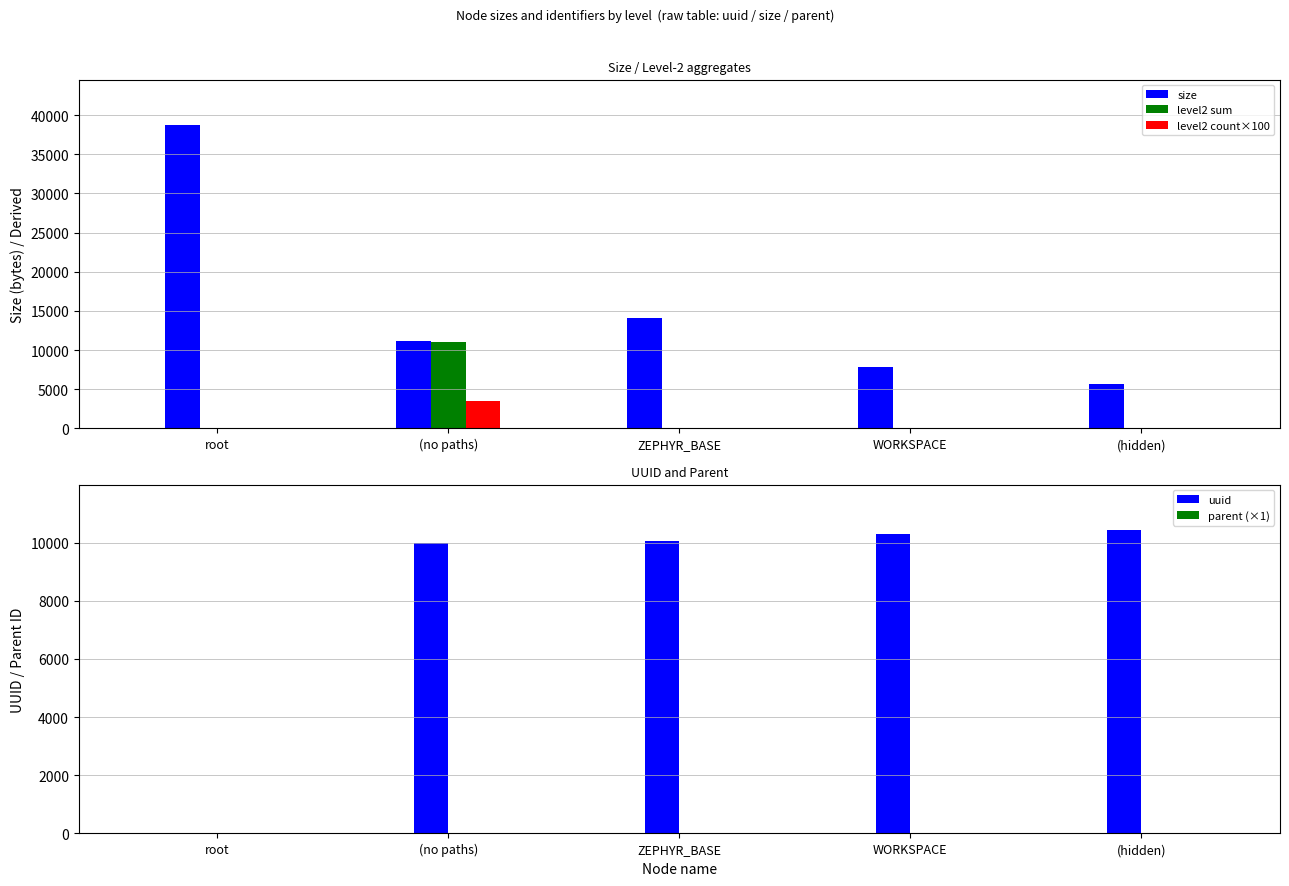

Which series has the largest range (max minus min)?

size